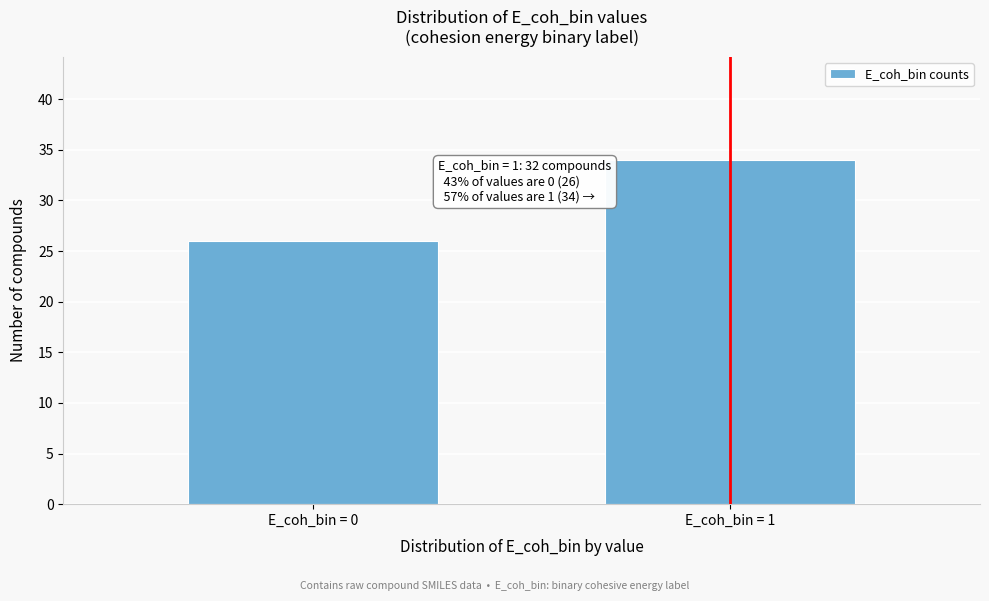

Reading left to right, list all the values displayed in this chart.

E_coh_bin = 0=26	E_coh_bin = 1=34